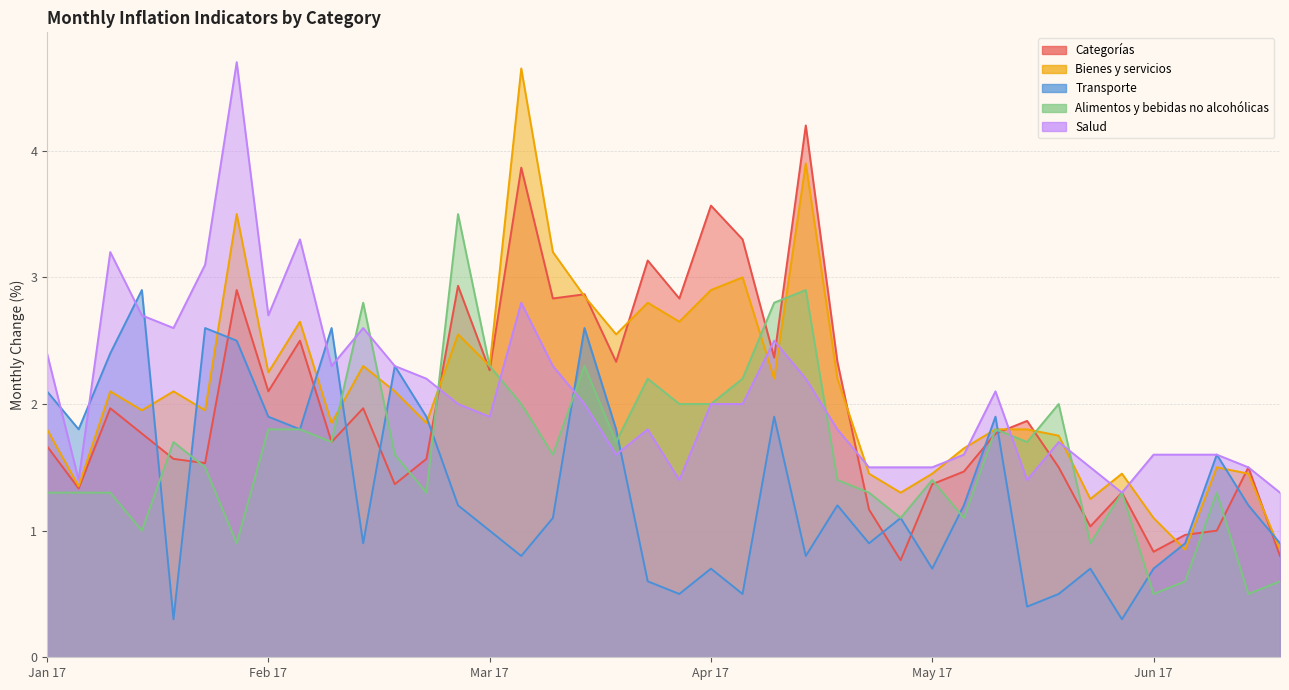

Which series changed the most between 2017-02 Cuyo and 2017-05 Noreste?

Alimentos y bebidas no alcohólicas